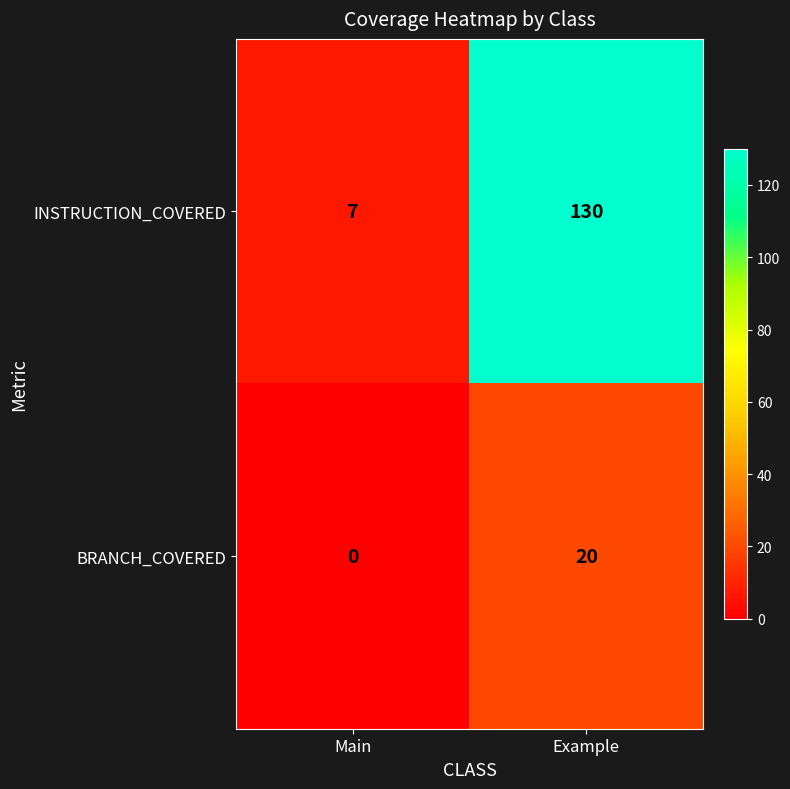

Which series has the largest total across all categories?

INSTRUCTION_COVERED